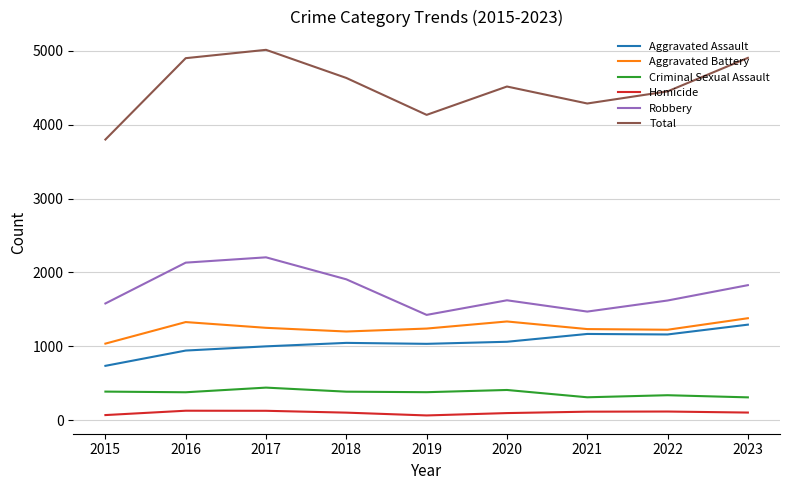

Which series has the widest spread of values?

Total